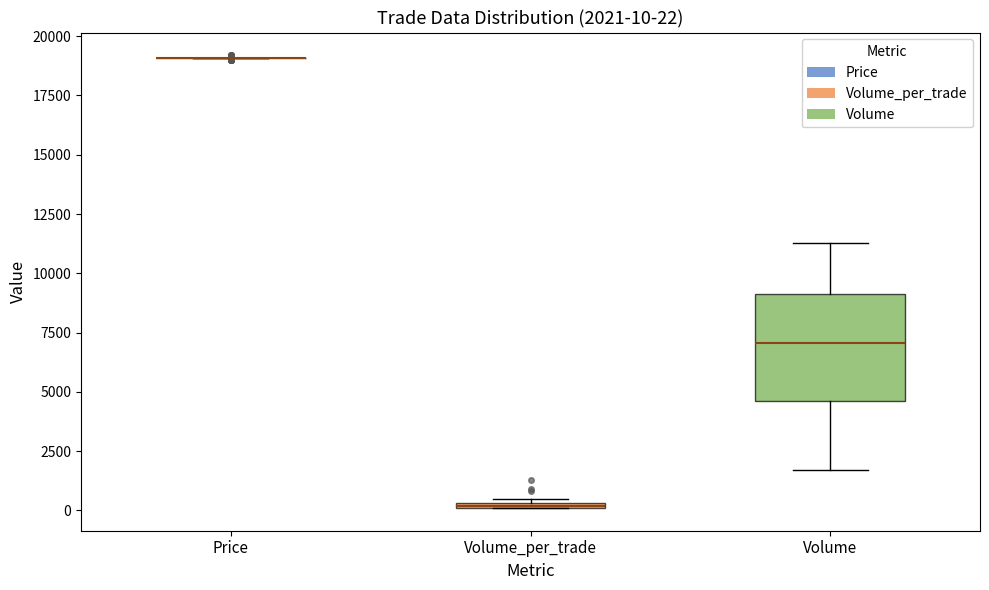

Which box is the tallest, from its lower edge to its upper edge?

Volume